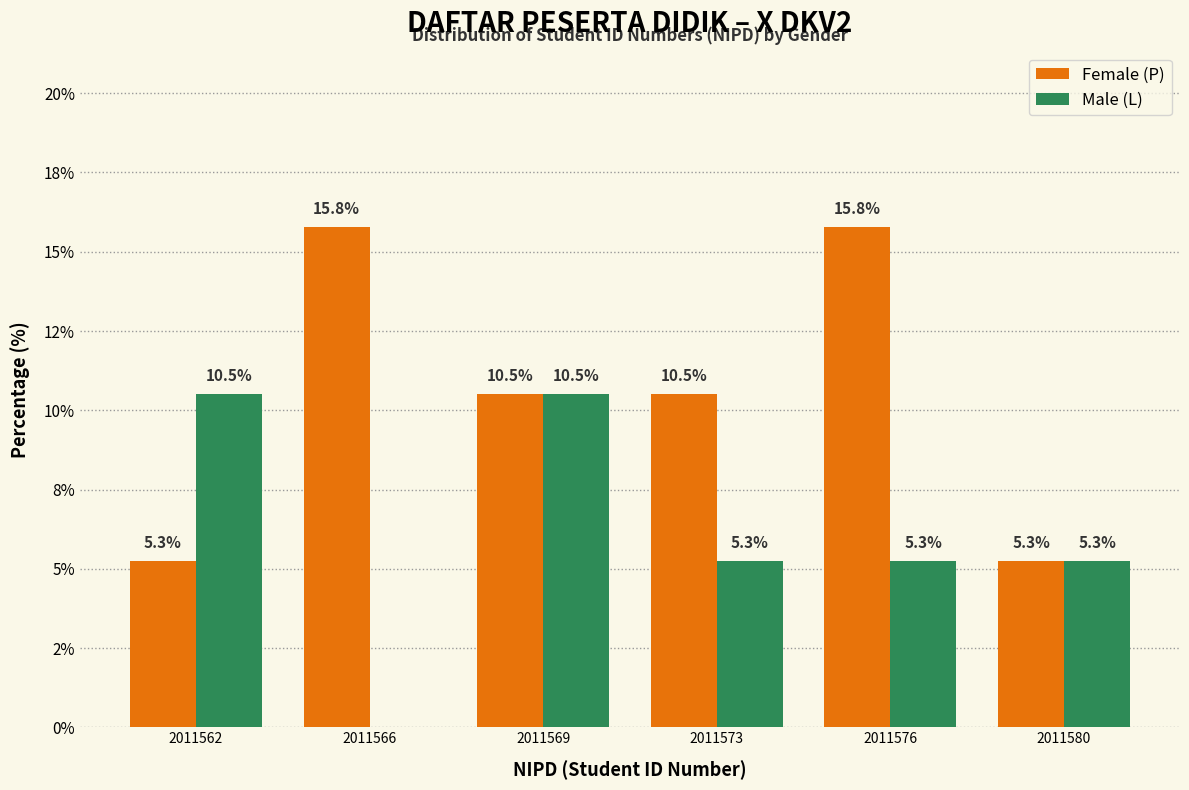

What are all the series names shown in the legend?

Female (P), Male (L)